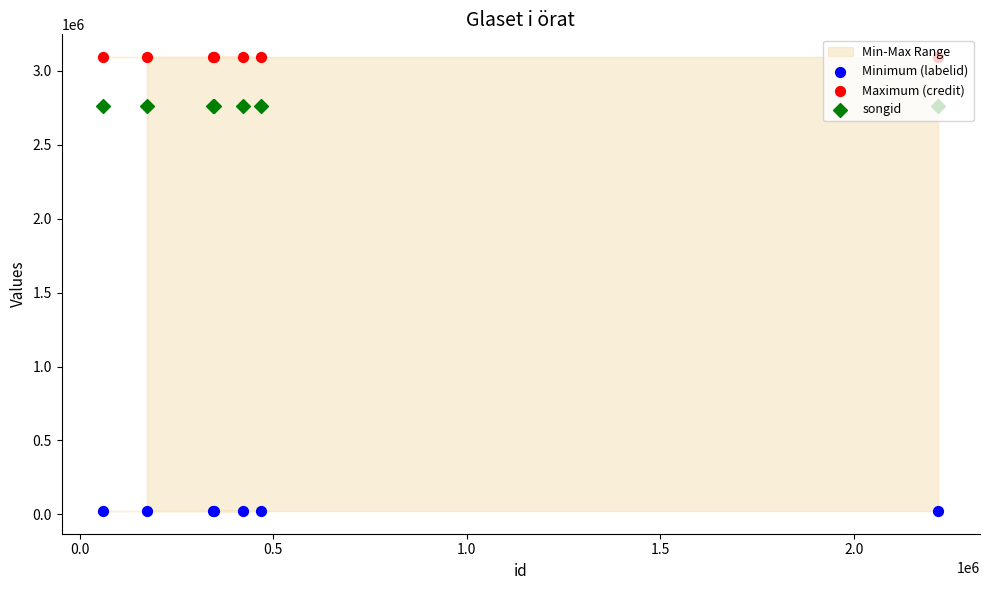

Is the value of Maximum (credit) at 2.0 greater than the value of songid at −0.5?

Yes